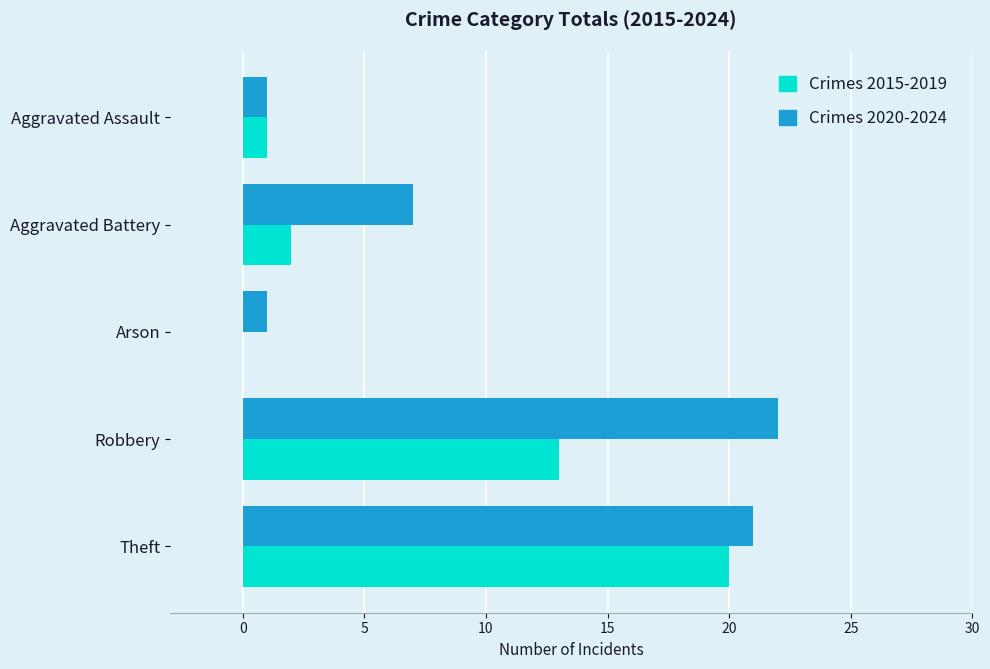

What is the total value across all series at Theft?

41